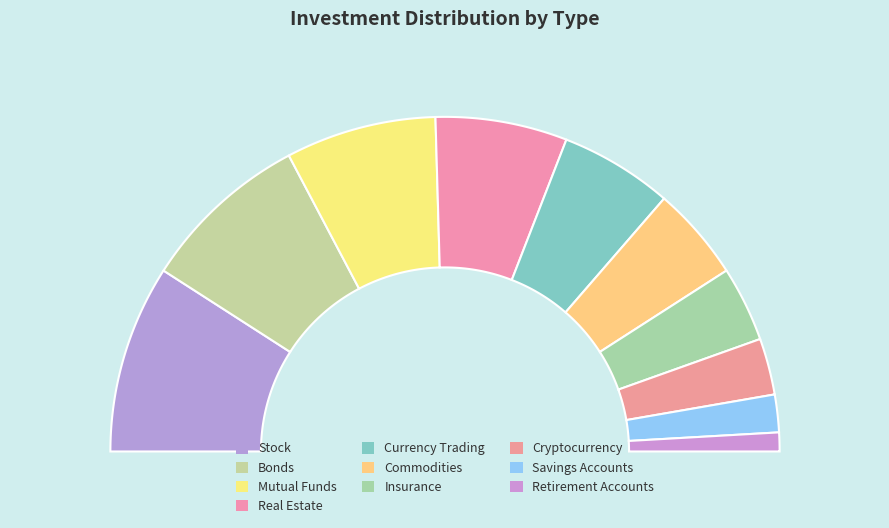

What is the change in value from Stock to Retirement Accounts?

-900